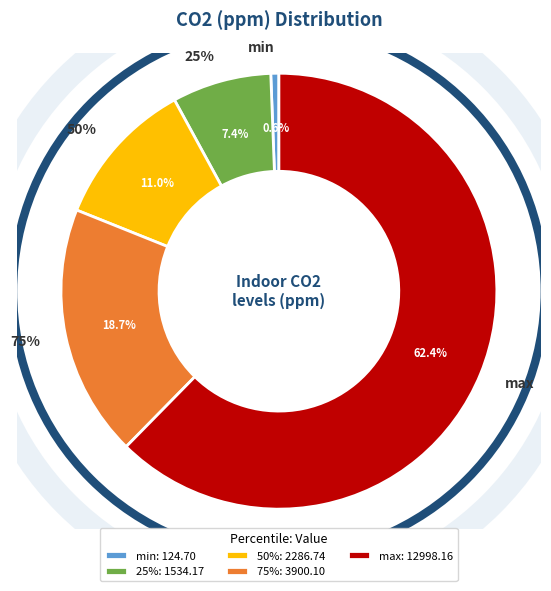

The 75% slice represents 19% of the pie. True or false?

True